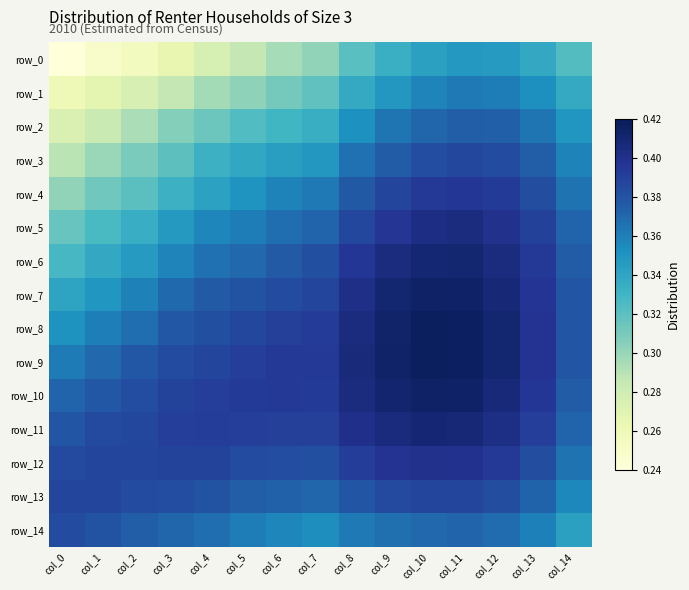

The row_10 series shows 0.2 at col_10. True or false?

False